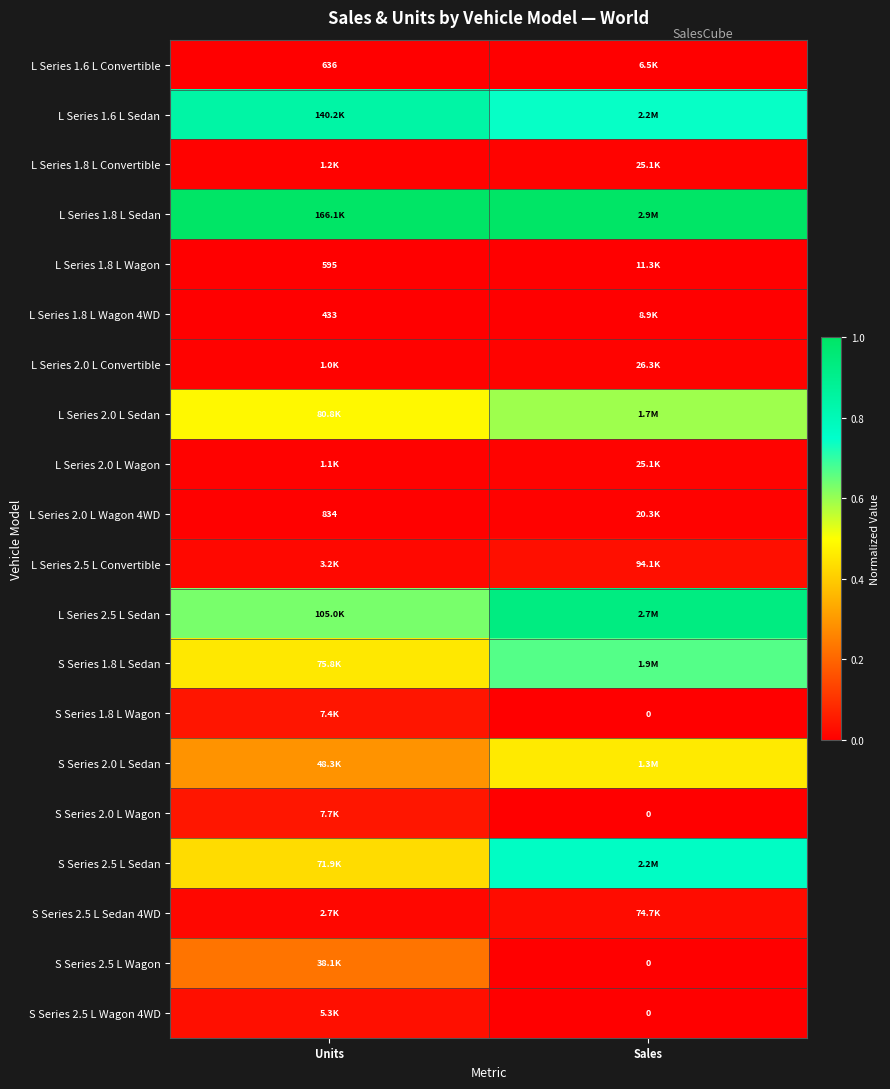

What is the difference between the highest and lowest values at Units?

1.0